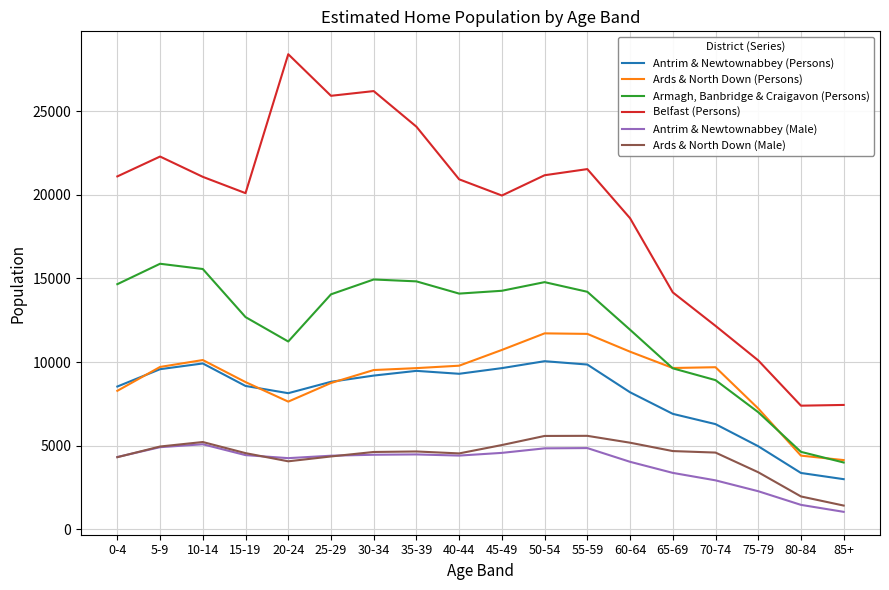

What is the maximum value for Armagh, Banbridge & Craigavon (Persons)?

15875